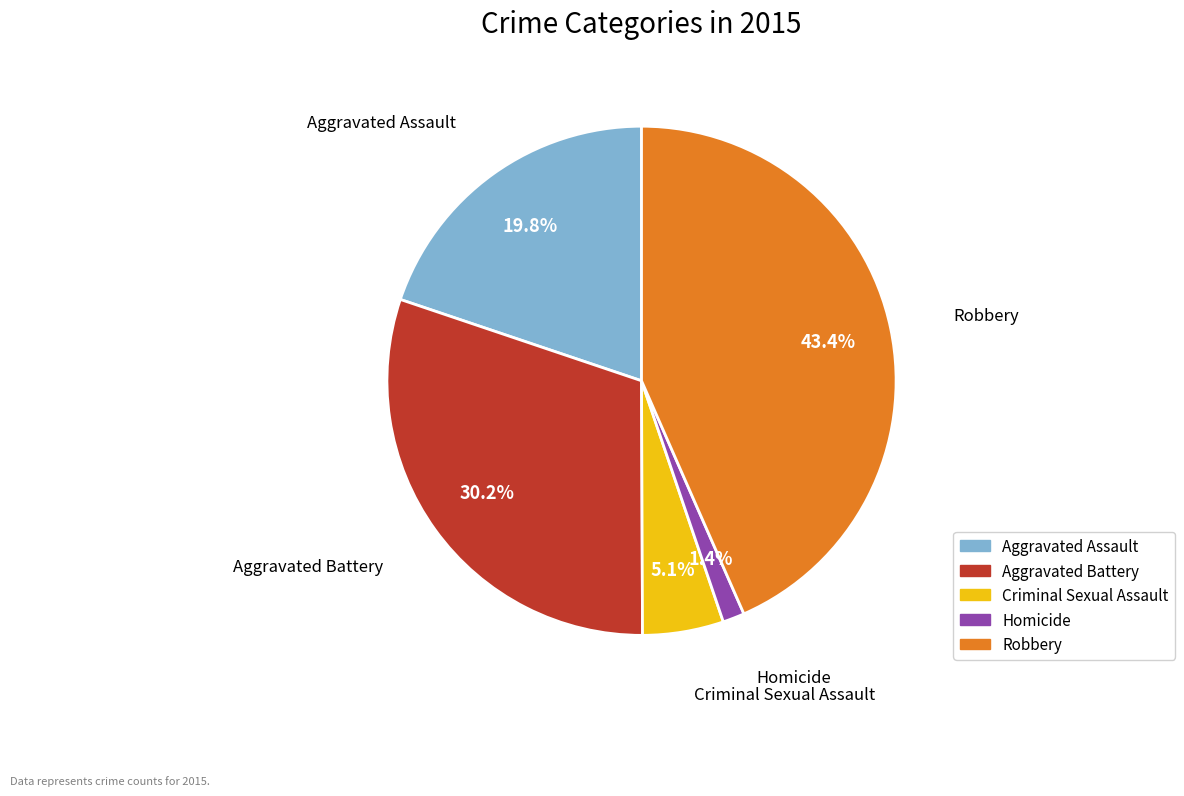

Which slice is the largest?

Robbery